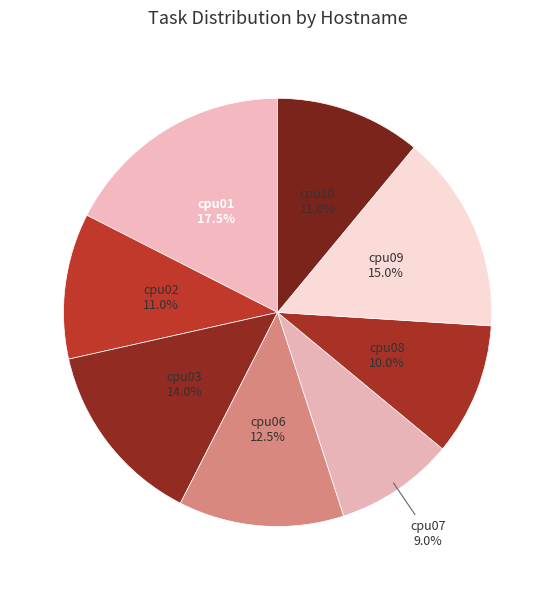

How many segments does this pie chart have?

8